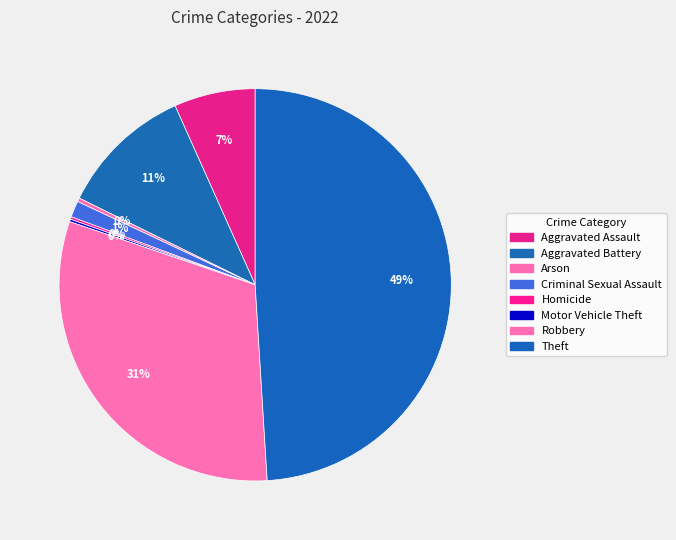

What is the largest slice in the pie chart?

Theft